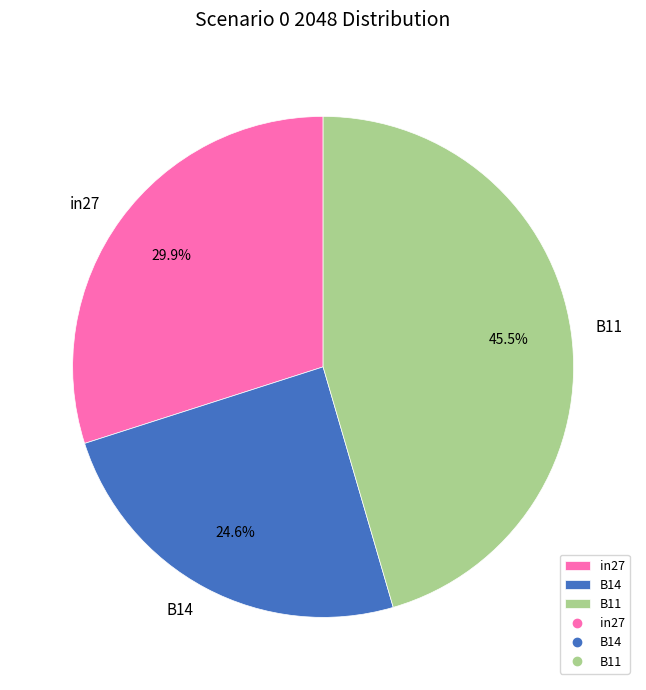

To the nearest percent, what is the difference between the largest and smallest slice percentages?

21%